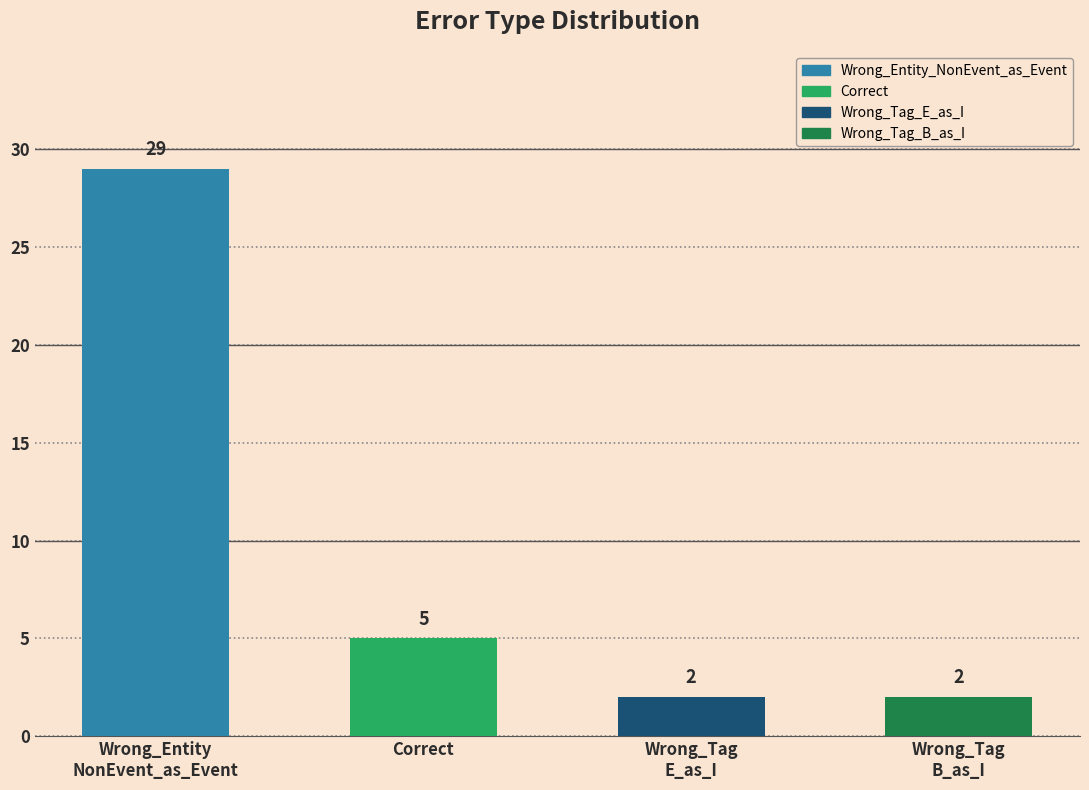

Rank the categories by value from highest to lowest.

Wrong_Entity_NonEvent_as_Event, Correct, Wrong_Tag_E_as_I, Wrong_Tag_B_as_I